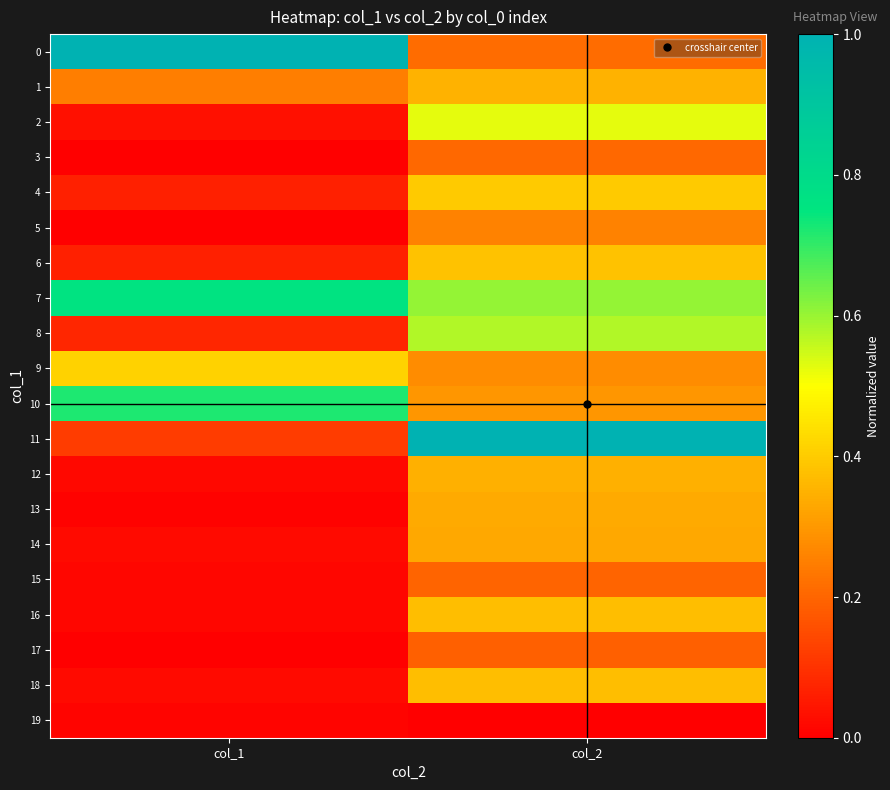

Rank the series at col_2 from lowest to highest value.

19, 17, 15, 3, 0, 5, 9, 10, 14, 13, 12, 1, 18, 16, 6, 4, 2, 8, 7, 11